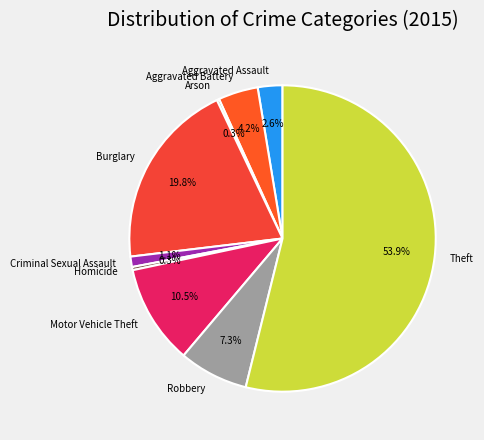

True or false: Aggravated Assault accounts for 3% of the total.

True